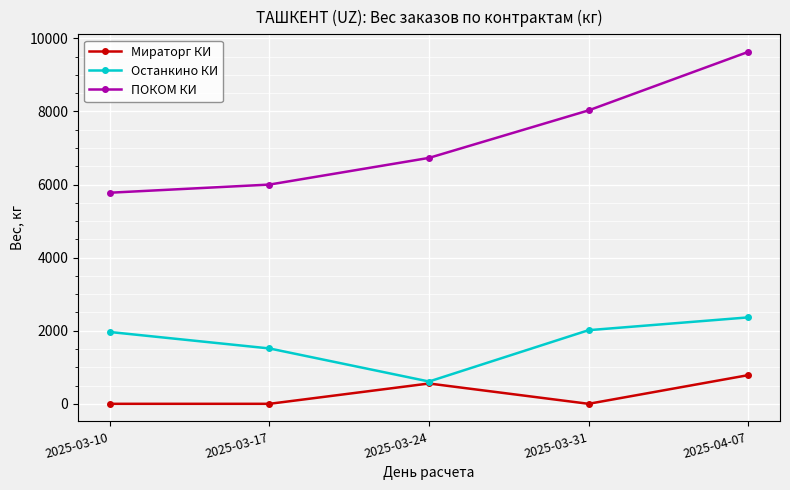

Count the number of data series in this chart.

3